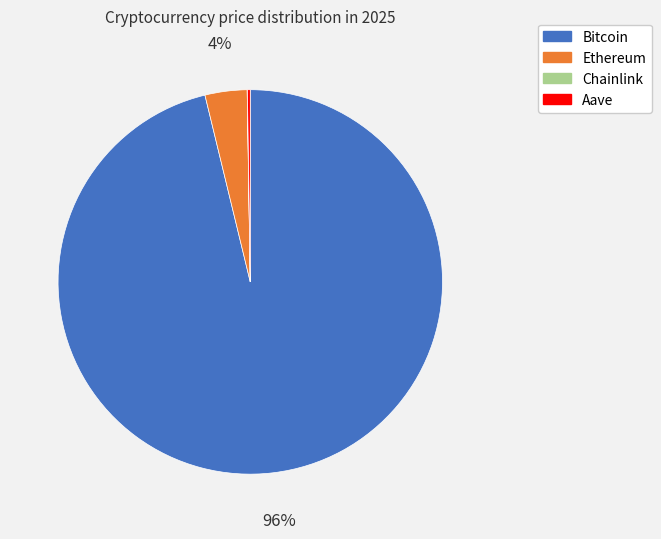

Is there any slice that represents more than half of the pie?

Yes